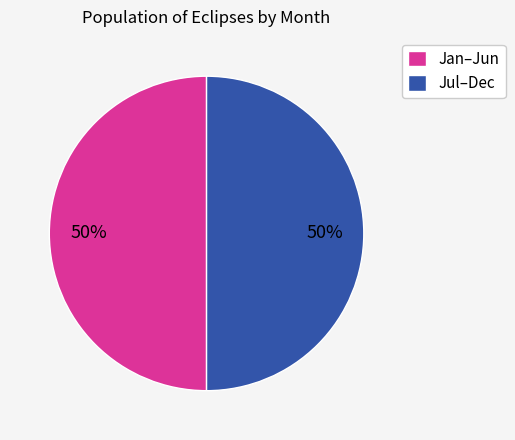

Approximately how many times larger is the value at Jul–Dec compared to Jan–Jun?

1.0